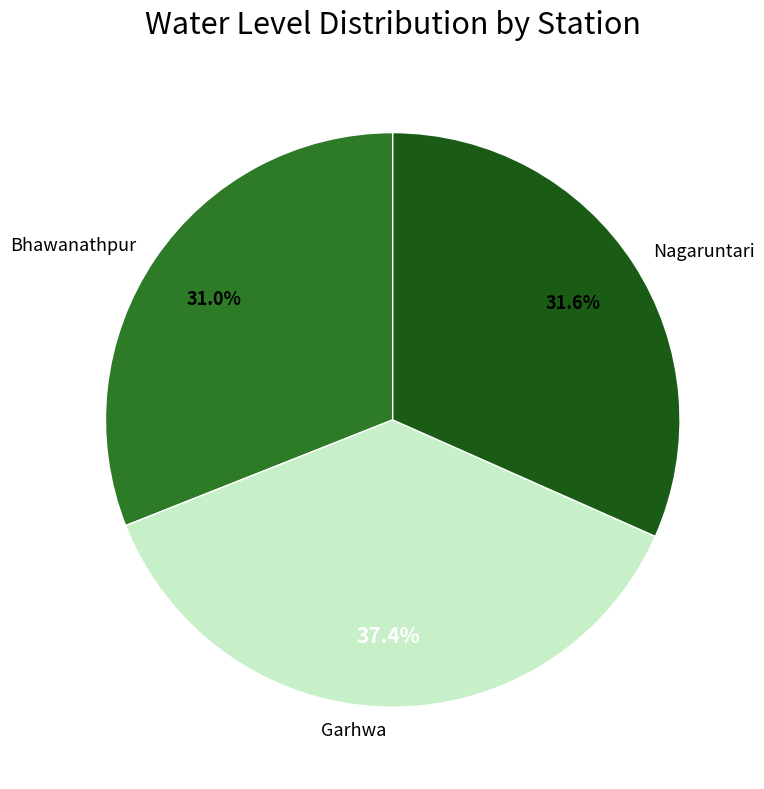

What is the largest slice in the pie chart?

Garhwa